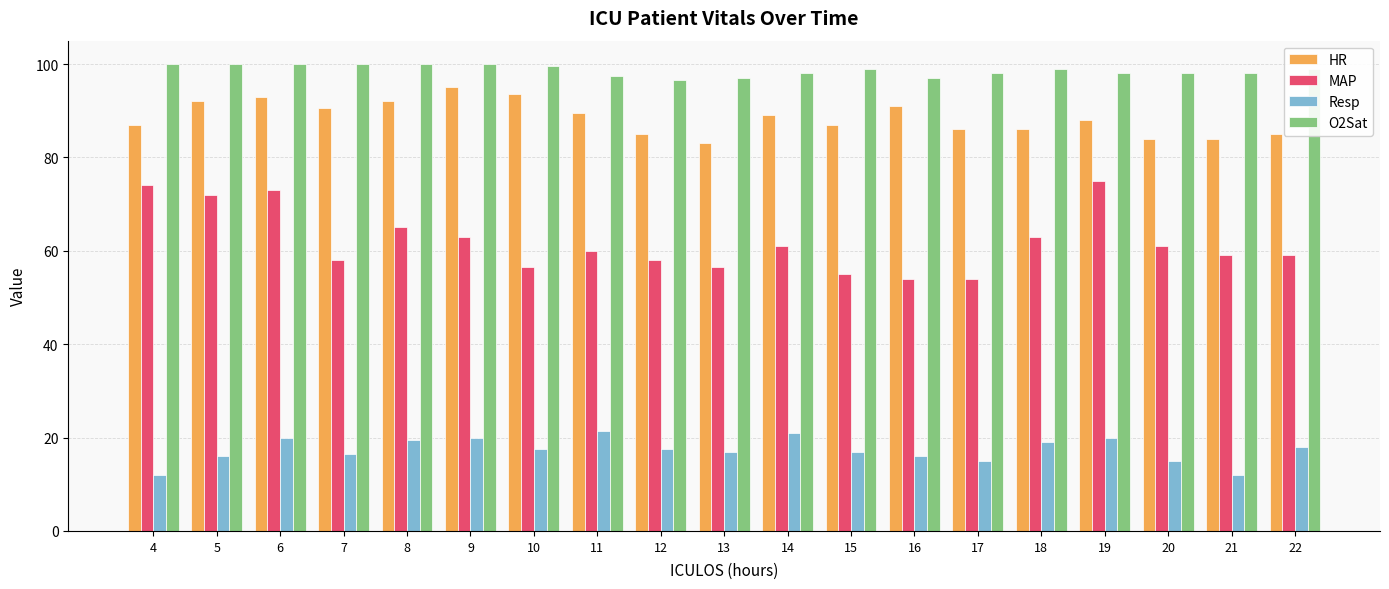

At which label does MAP reach its peak?

19